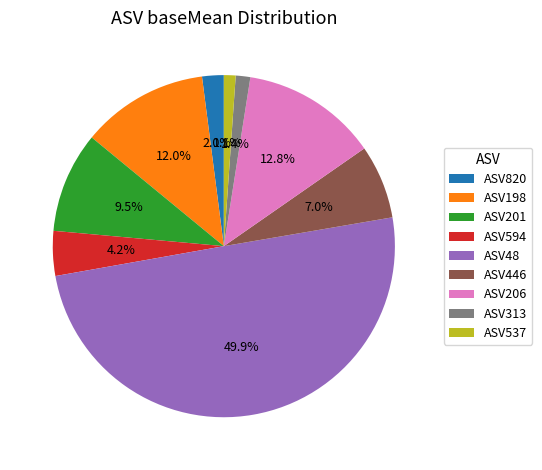

Does ASV198 account for over 50% of the chart?

No